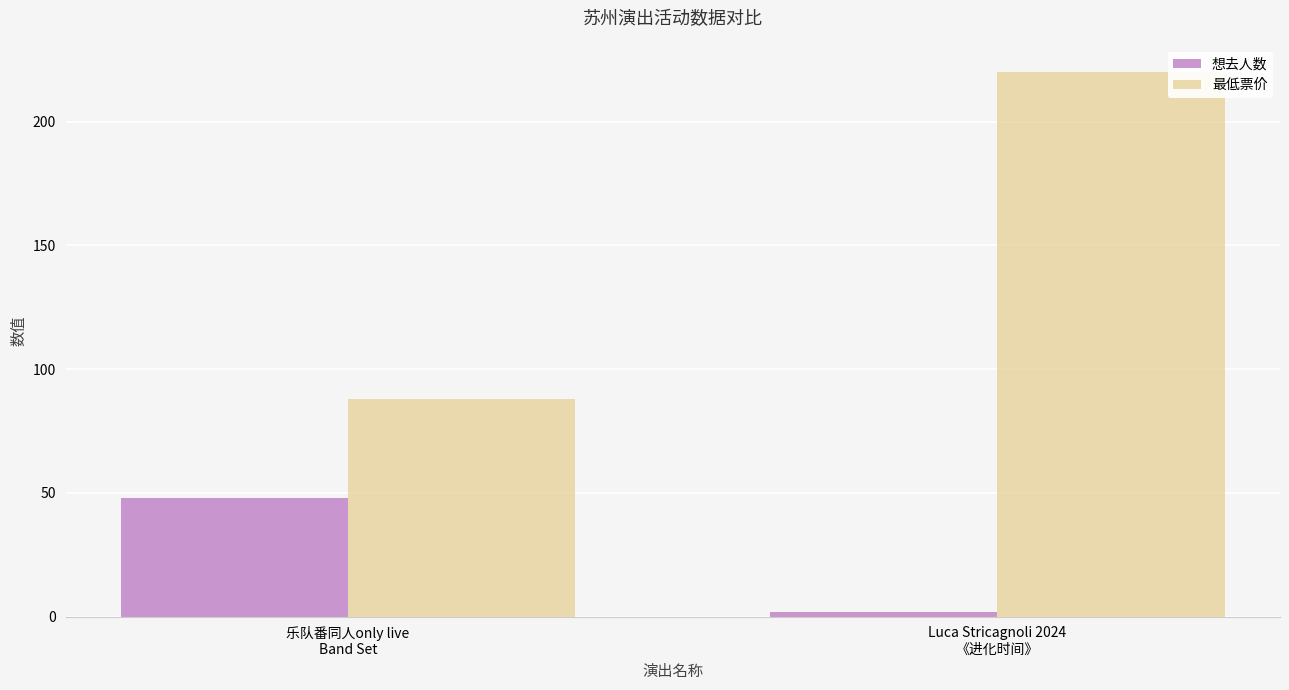

Does the chart contain stacked bars?

No